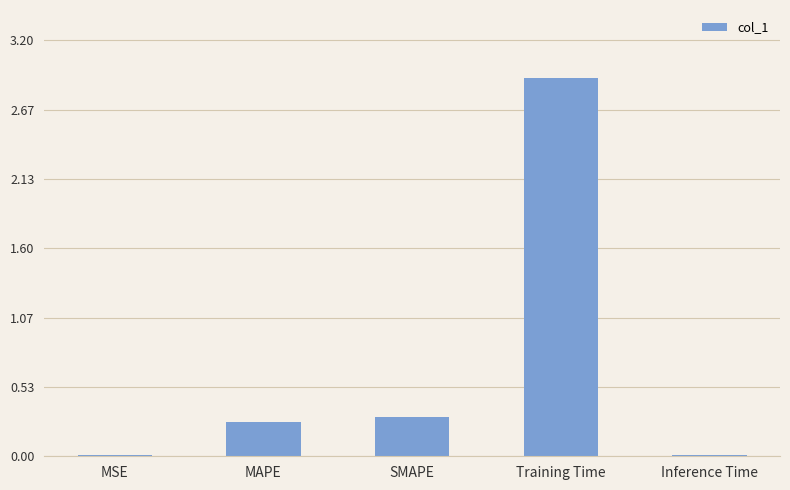

At which label is the value closest to 1?

SMAPE